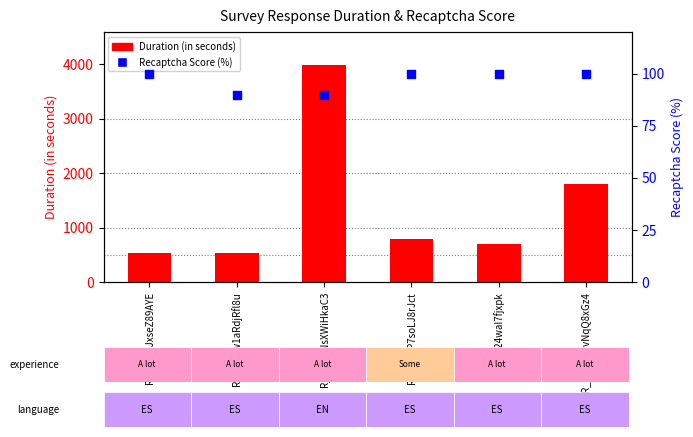

Which series has the largest total across all categories?

Duration (in seconds)